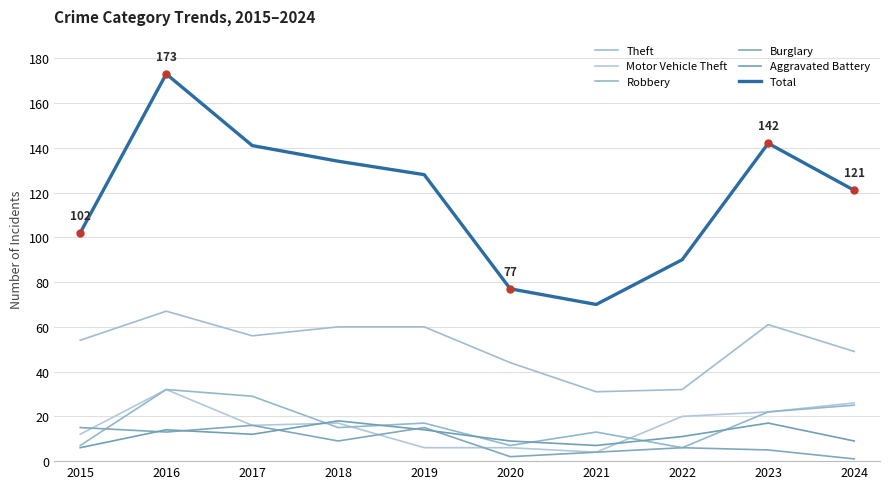

Between 2021 and 2024, which series saw the biggest shift?

Total